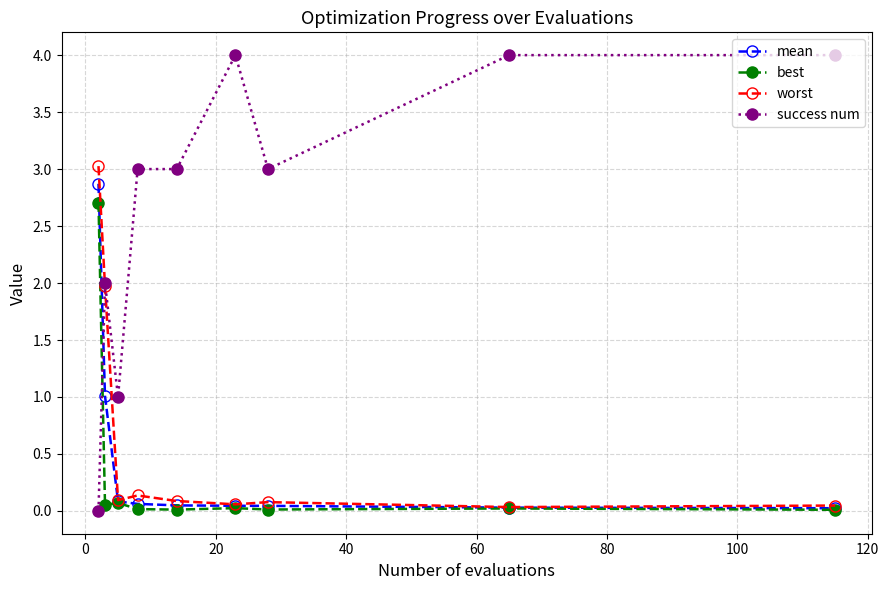

What are all the series names shown in the legend?

mean, best, worst, success num